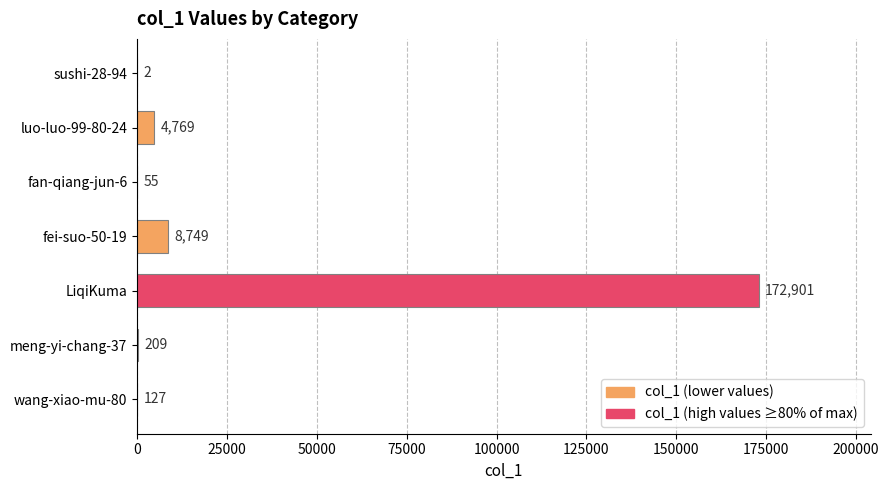

What is the change in value from fan-qiang-jun-6 to wang-xiao-mu-80?

+72